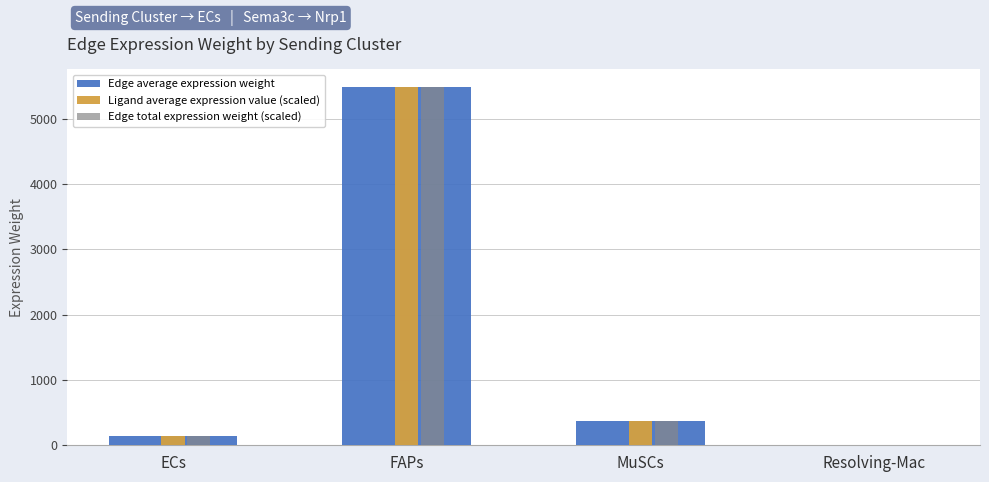

Which category has the highest value across all series?

FAPs